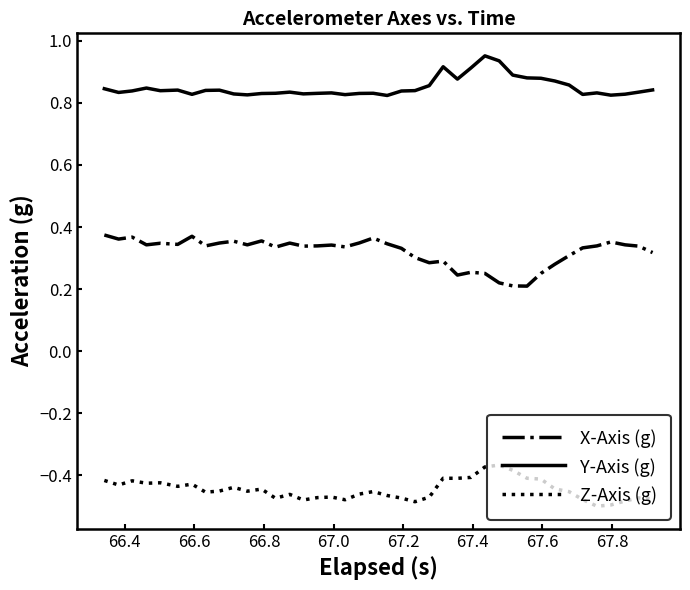

True or false: Z-Axis (g) has more than 1 points higher than both neighbors.

True